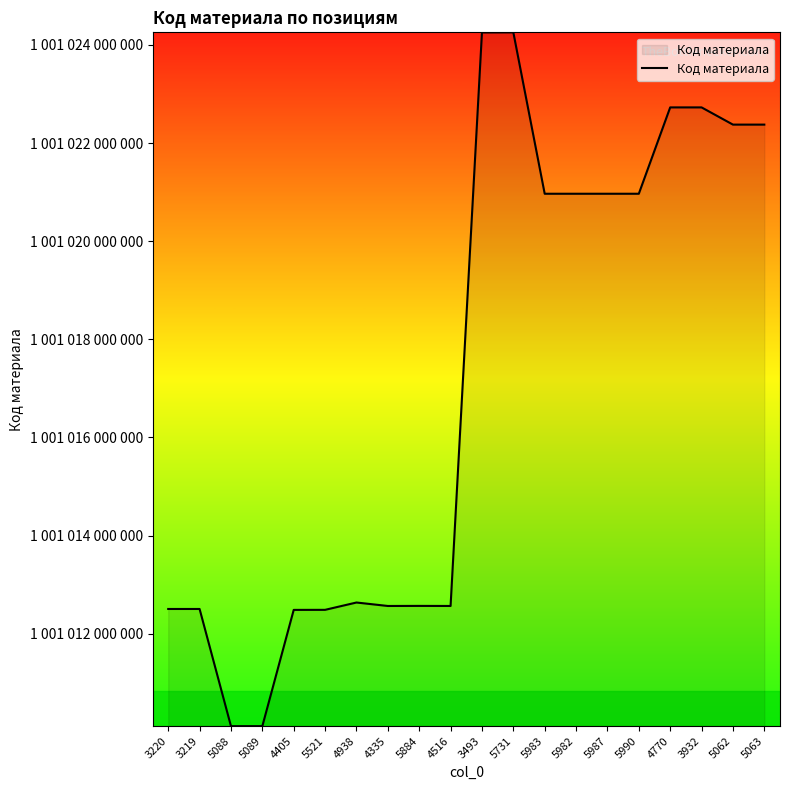

The chart shows a value of 1001012634938 at 4938. True or false?

True